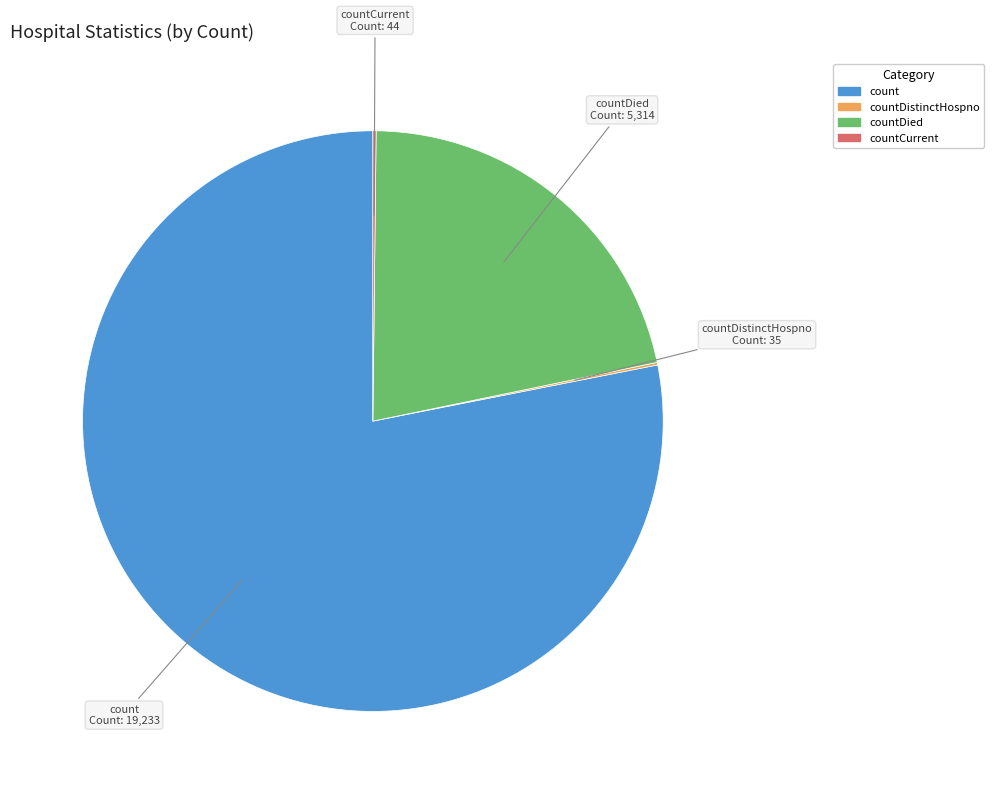

Is there a majority slice in this chart?

Yes